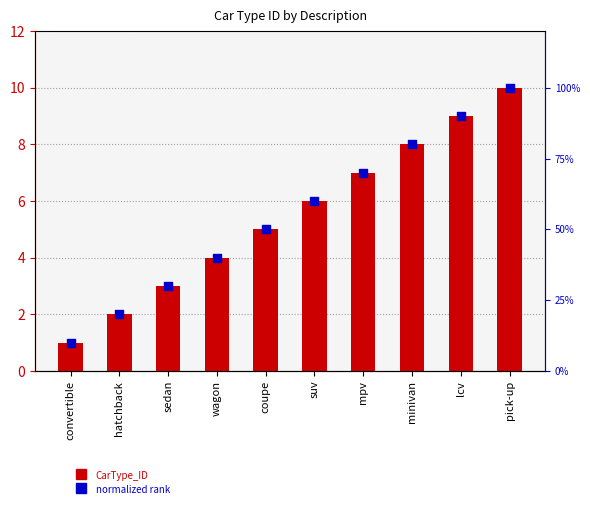

At which category is the sum across all series the highest?

pick-up